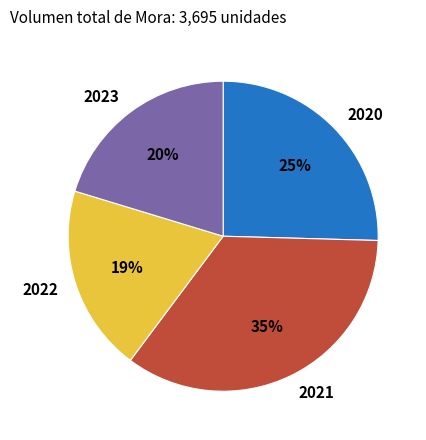

How many segments does this pie chart have?

4